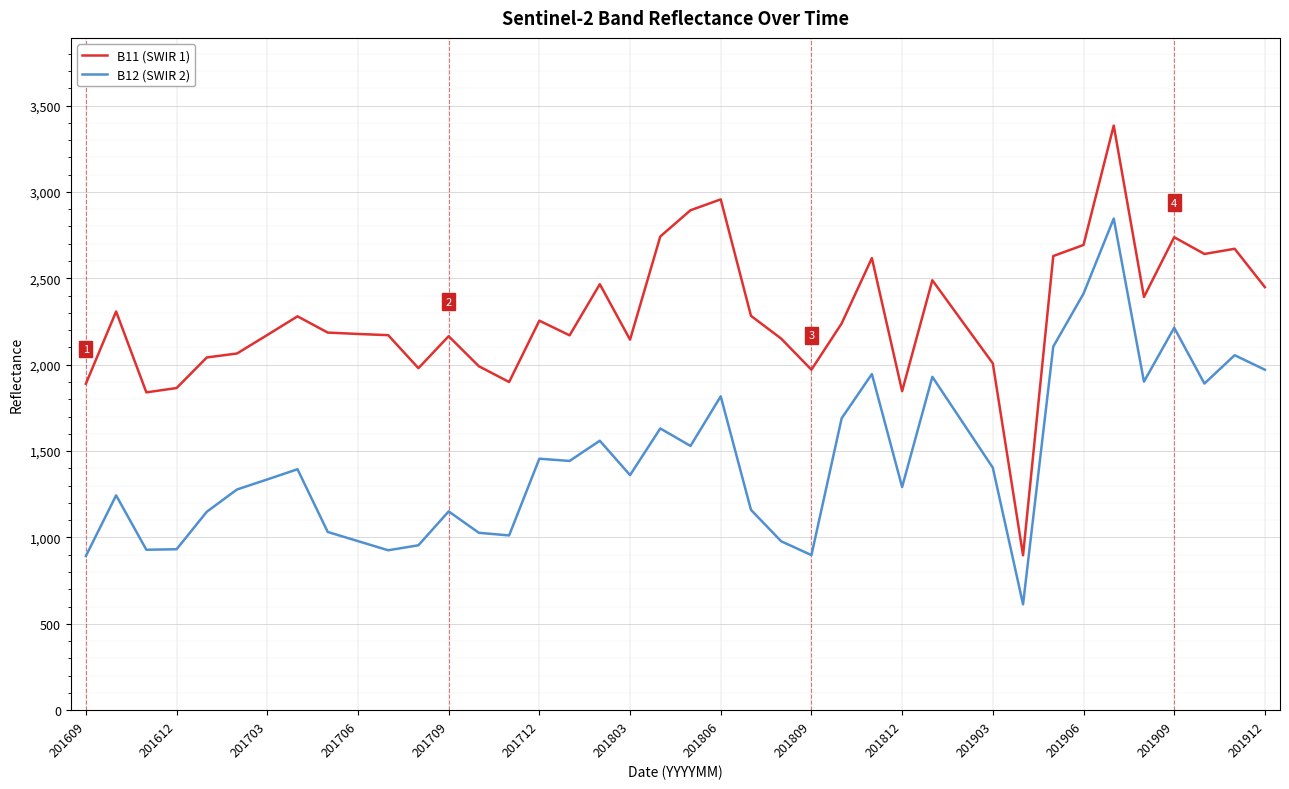

What is the smallest value displayed?

613